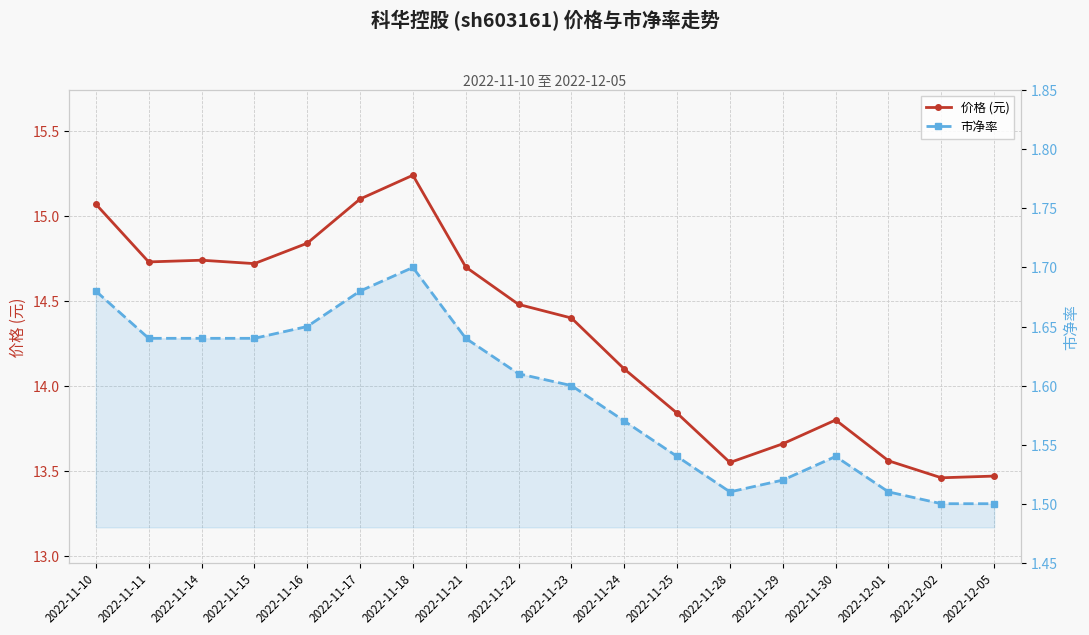

What is the sum of all 价格 (元) values?

257.5